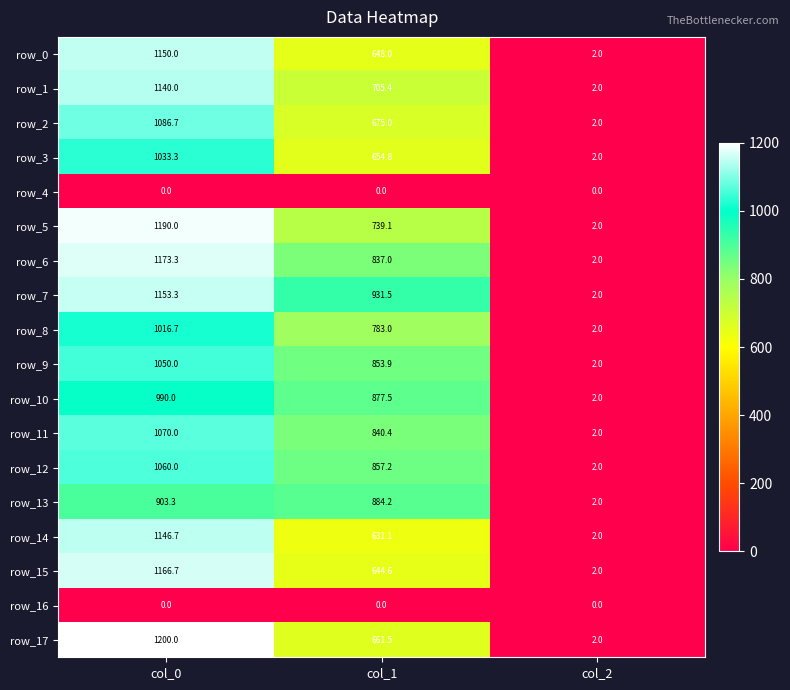

At which label does row_7 first exceed 931?

col_0